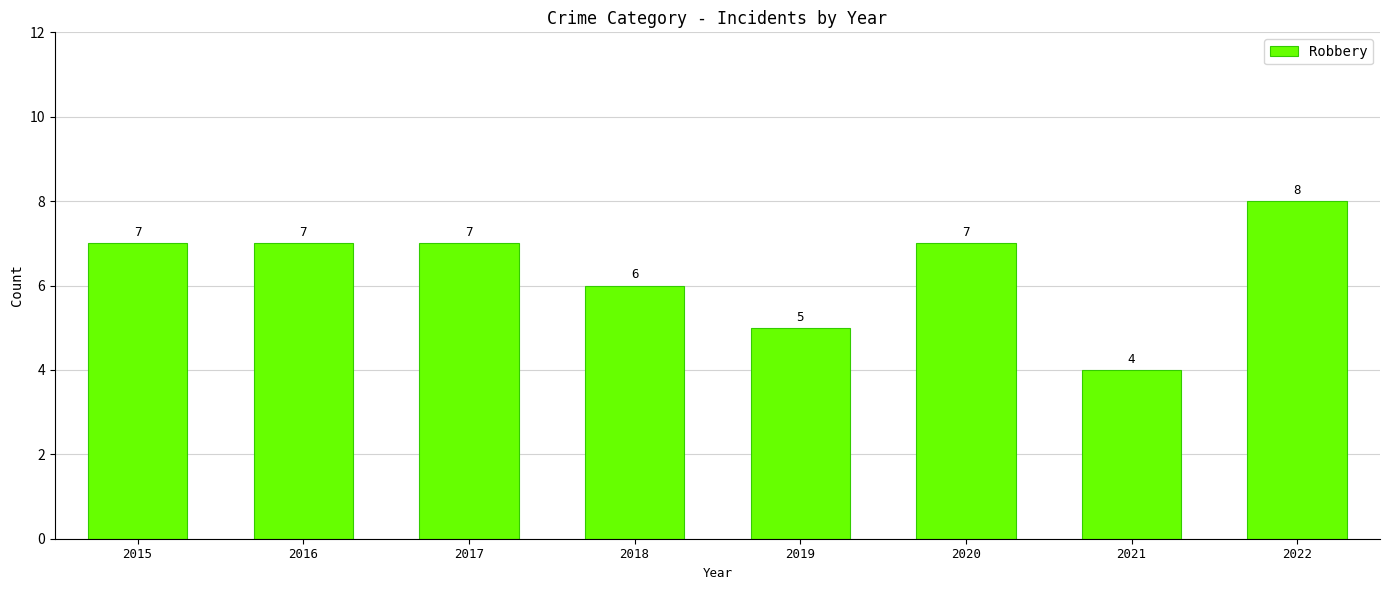

What is the value of the 5th bar from the left?

5